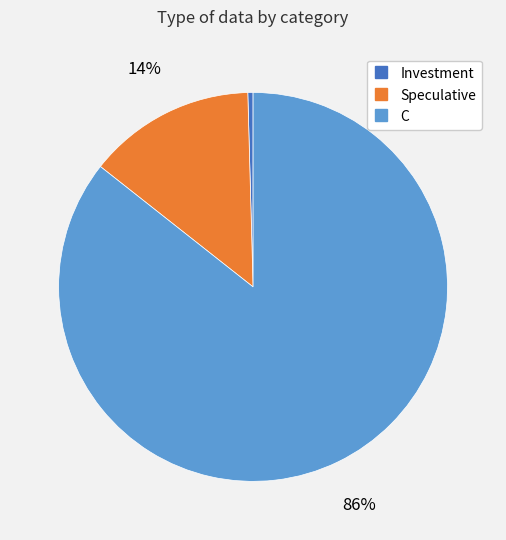

Which slice is the smallest?

Investment